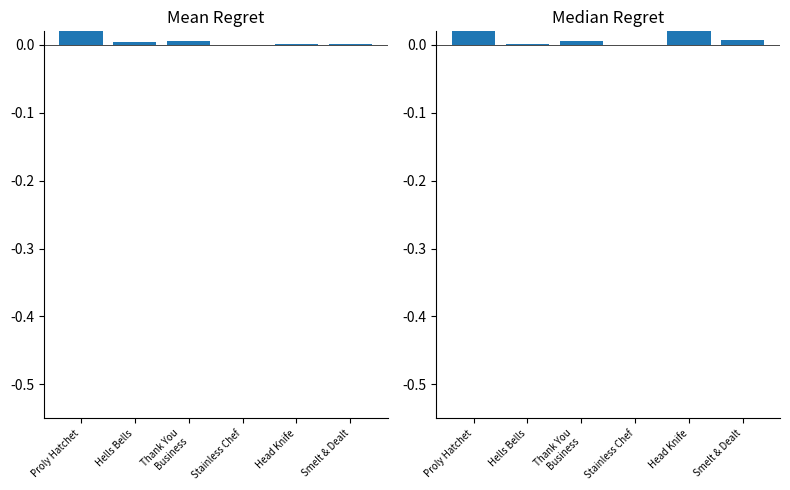

The value of Median LeveProfitNQ at Head Knife is 0.0. True or false?

True